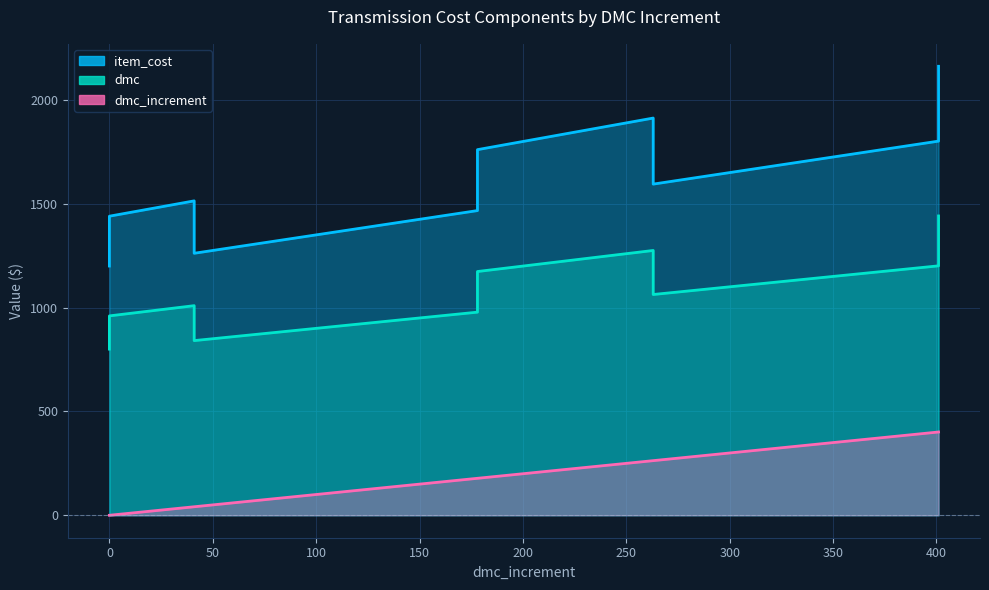

Does the chart display data point markers on the line(s)?

No